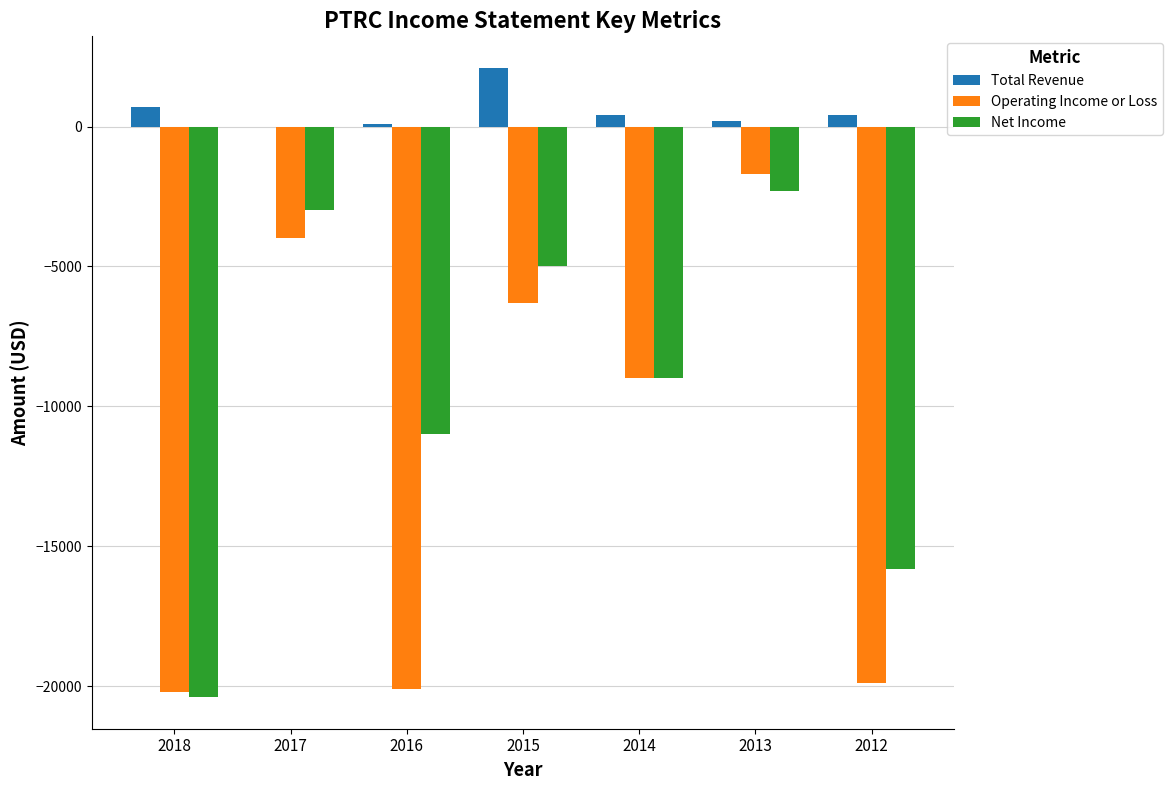

The value of Operating Income or Loss at 2014 is -9000. True or false?

True